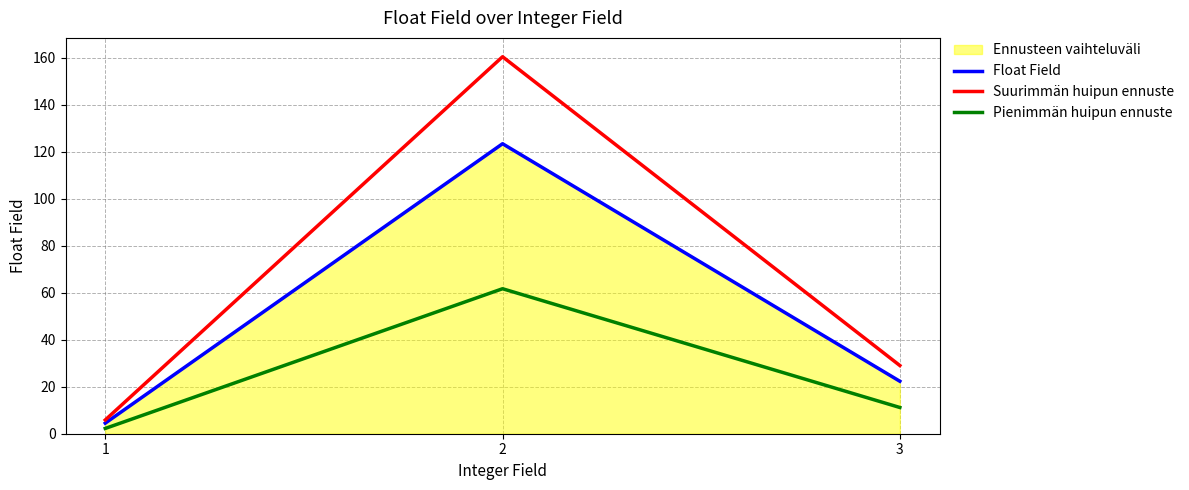

What is the value of the Suurimmän huipun ennuste point at the 1st from the left?

5.9